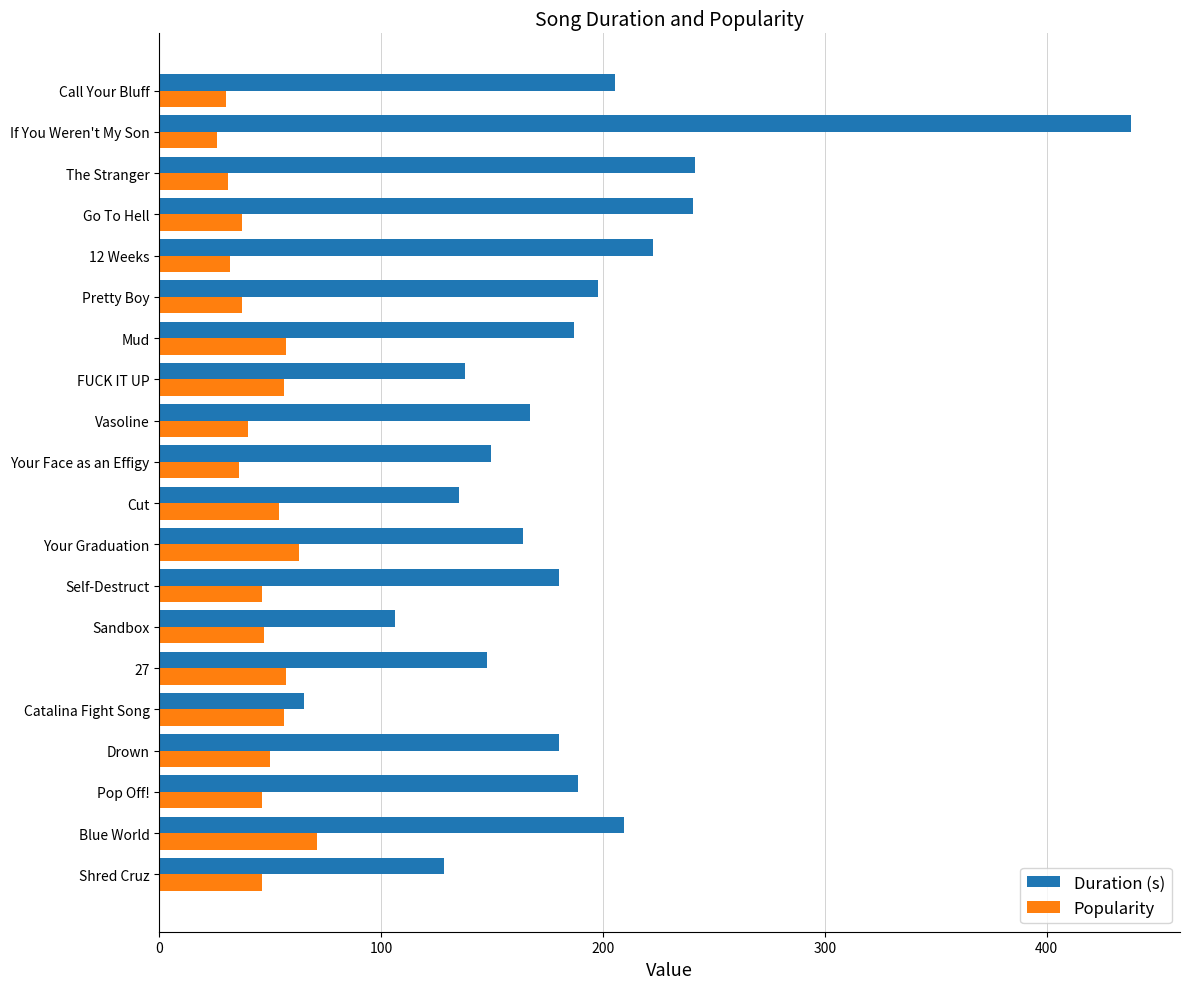

Which series has the largest total across all categories?

Duration (s)